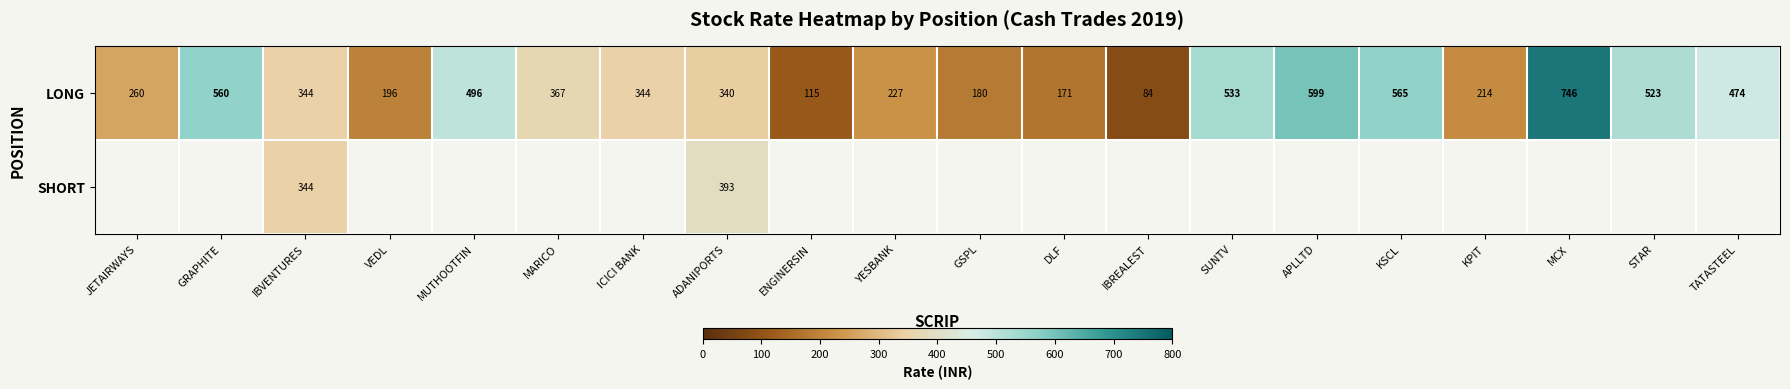

At which category does the chart reach its peak across all series?

MCX